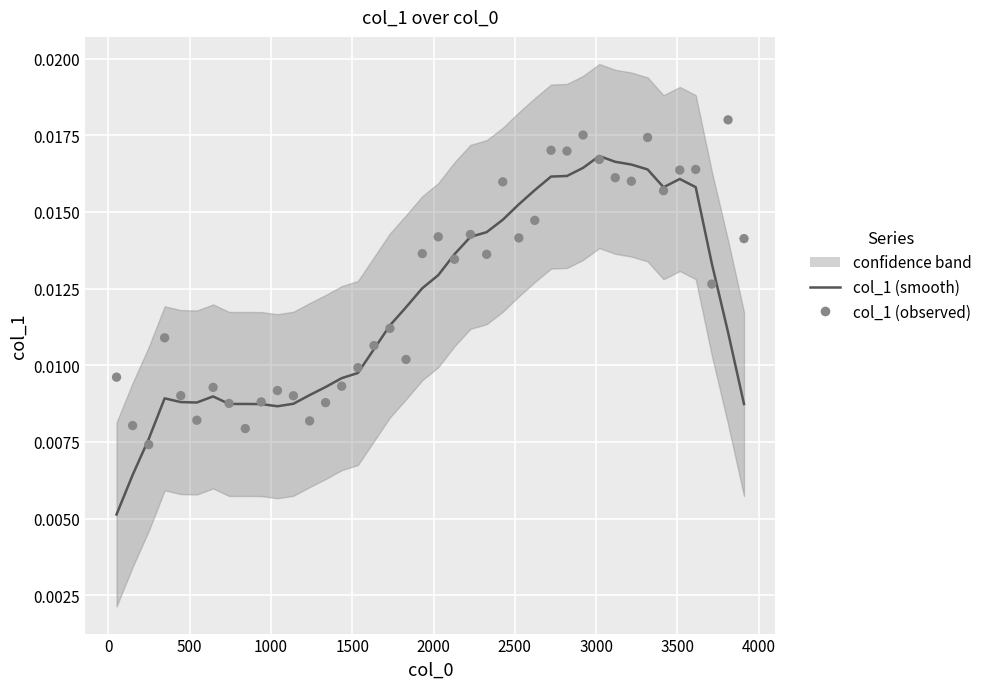

At how many categories does at least one series exceed 0?

40